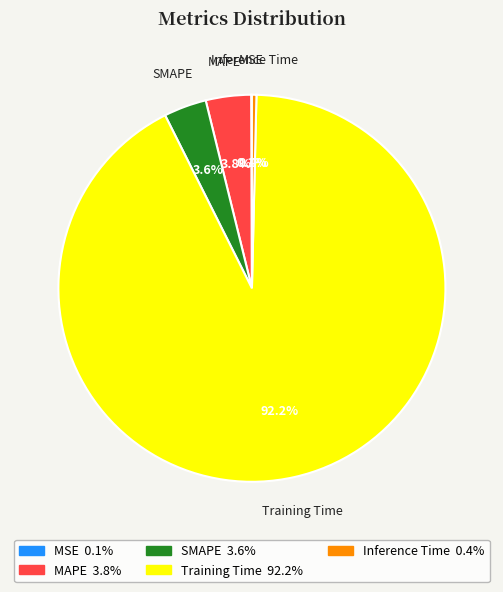

To the nearest percent, what is the combined percentage of SMAPE and Inference Time?

4%